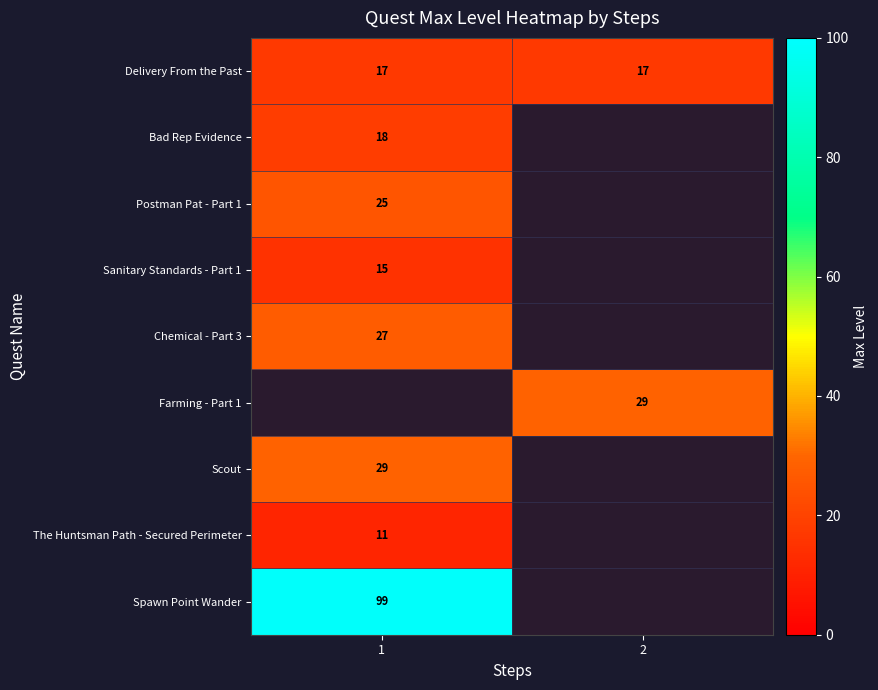

Is it true that Farming - Part 1 equals 48.0 at 2?

False